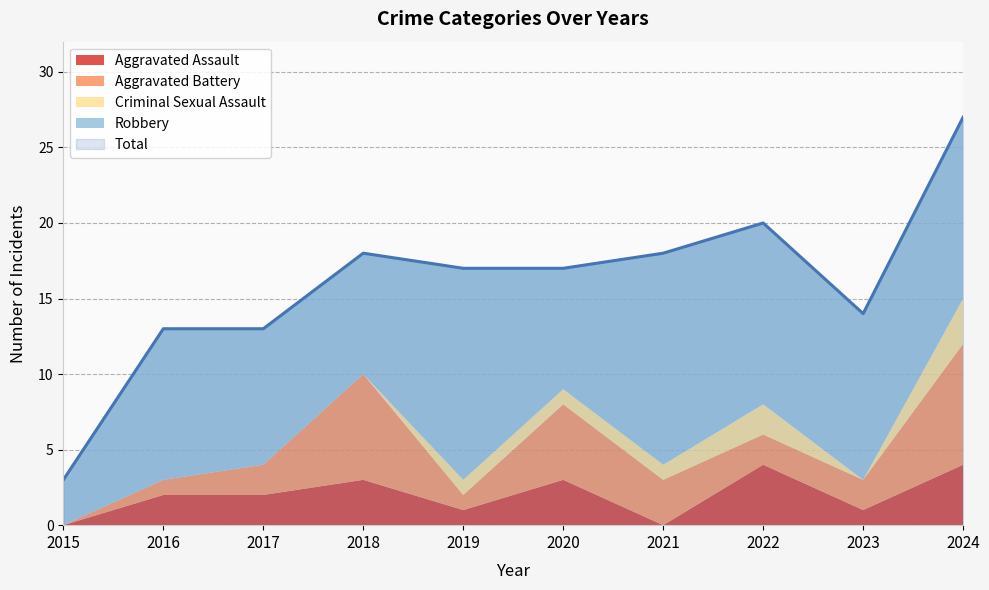

True or false: Criminal Sexual Assault has a value of 3 at 2024.

True